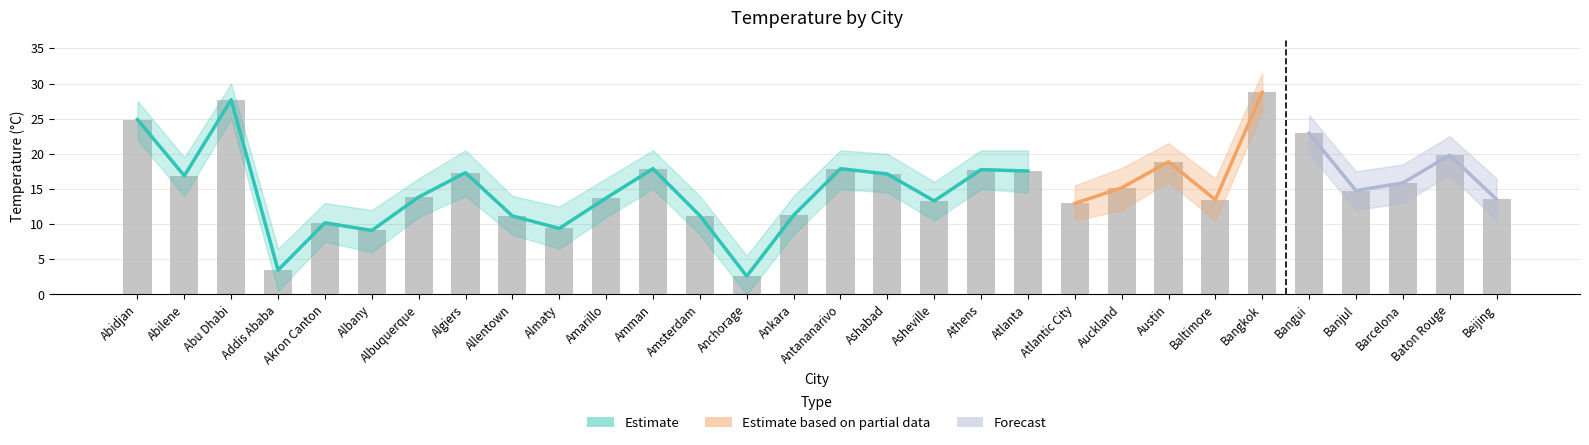

What is the spread (max minus min) of values at Abu Dhabi?

5.0